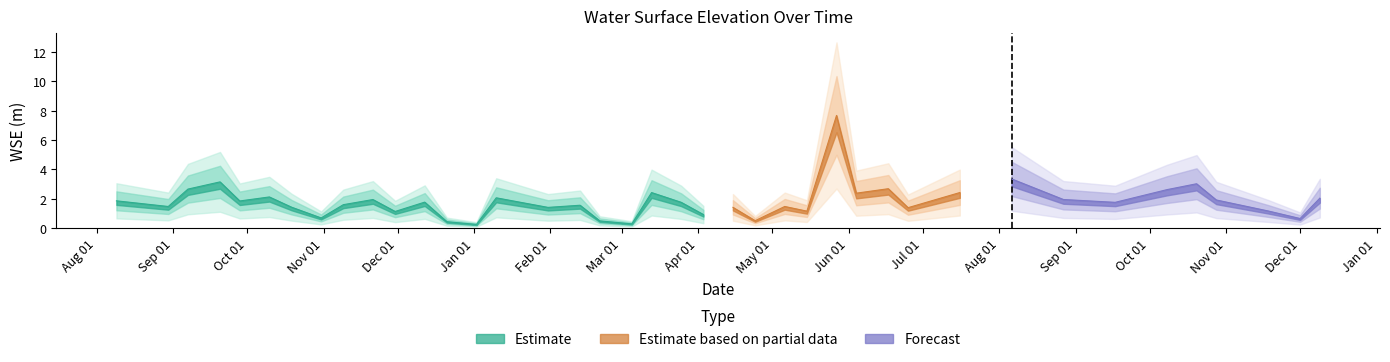

List the labels in order of value, smallest first.

2024-01-02, 2024-03-05, 2023-12-21, 2024-02-21, 2024-04-24, 2024-12-01, 2023-10-31, 2024-04-03, 2023-11-30, 2024-05-15, 2024-11-18, 2024-06-25, 2024-01-31, 2024-04-15, 2023-10-19, 2023-08-30, 2024-05-06, 2024-02-13, 2023-11-09, 2024-09-17, 2024-03-25, 2023-12-12, 2023-09-28, 2023-08-09, 2024-10-28, 2023-11-21, 2024-08-27, 2024-12-09, 2024-01-10, 2023-10-10, 2024-06-04, 2024-03-13, 2024-07-16, 2024-10-08, 2023-09-07, 2024-06-17, 2024-10-20, 2023-09-20, 2024-08-06, 2024-05-27